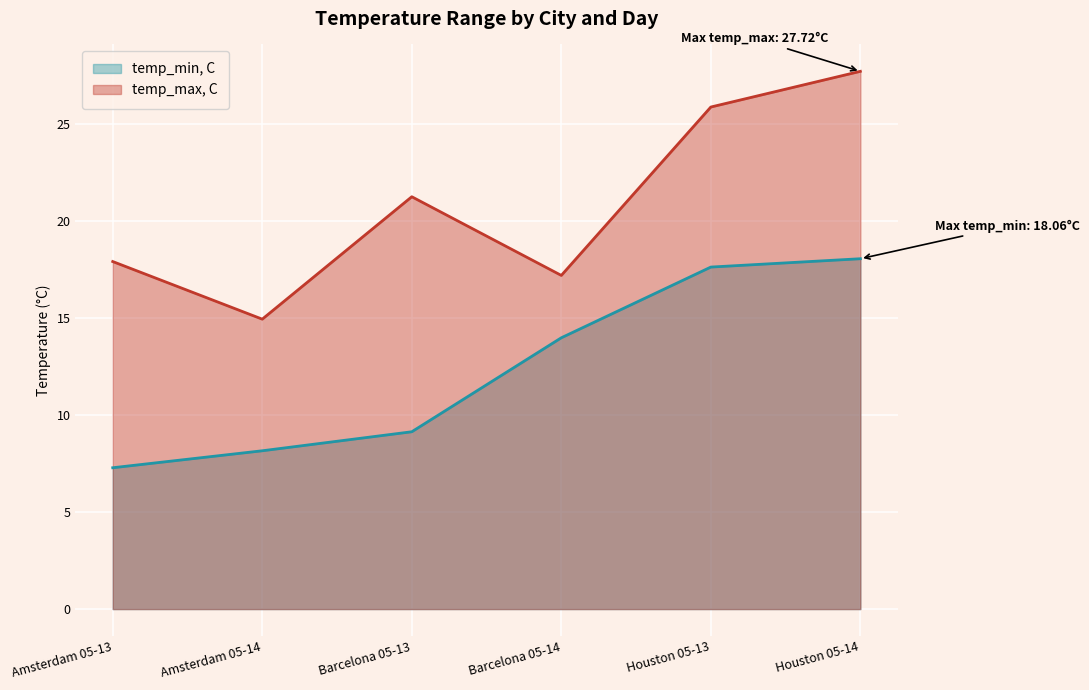

Reading left to right, what are all the values shown in this chart?

temp_min, C: 7.3	8.2	9.1	14.0	17.6	18.1
temp_max, C: 17.9	14.9	21.3	17.2	25.9	27.7